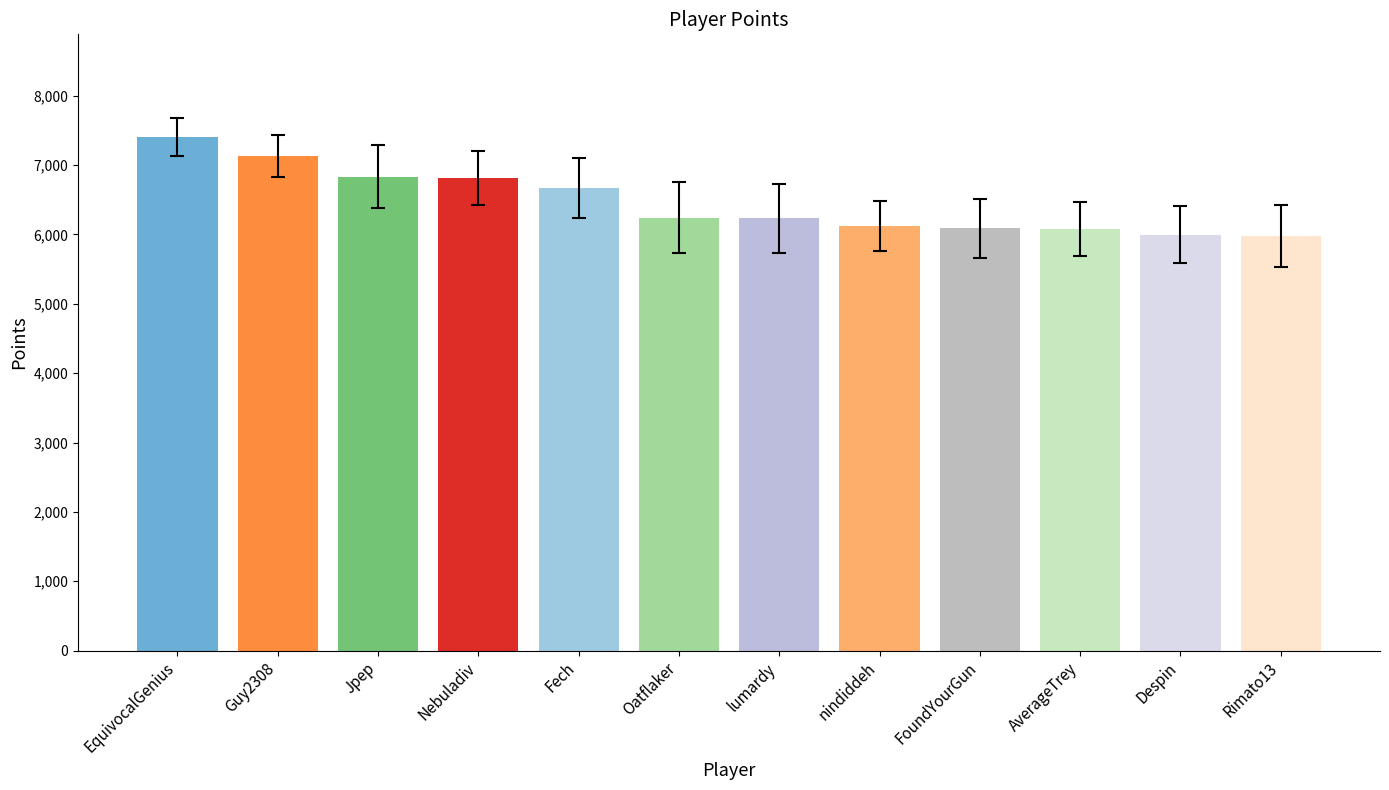

What is the maximum value shown in the chart?

7405